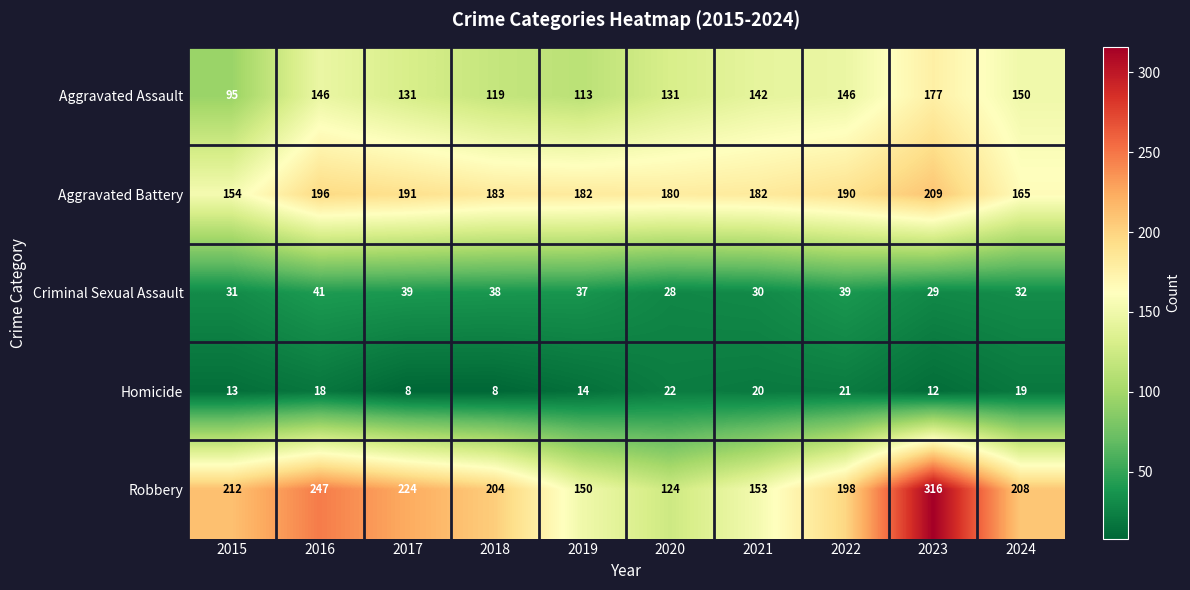

Which series has the largest range (max minus min)?

Robbery